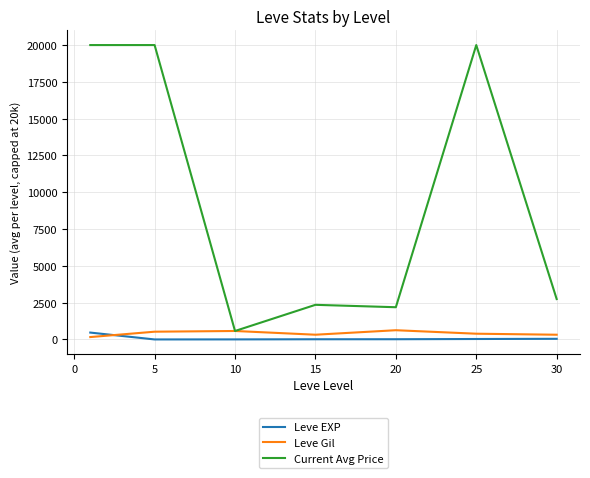

Which series has the largest total across all categories?

Current Avg Price